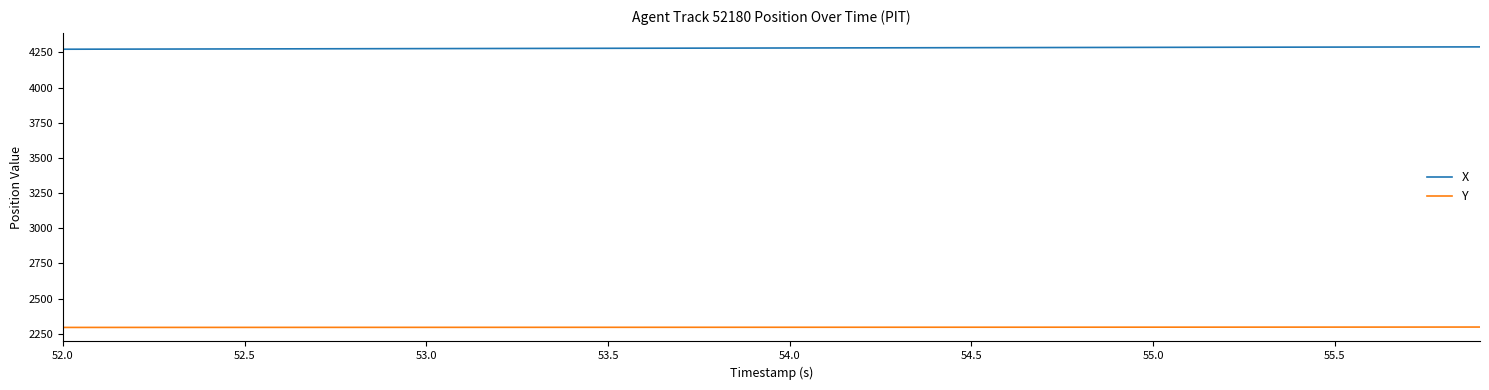

What is the minimum value shown in the chart?

2295.5